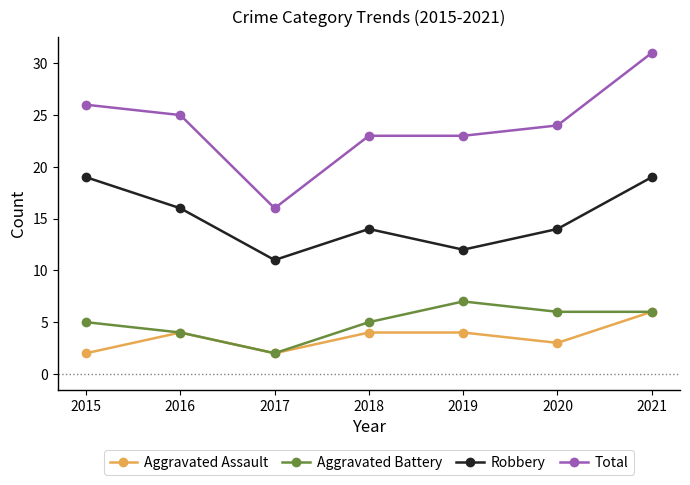

True or false: Aggravated Battery and Robbery cross at least once.

False